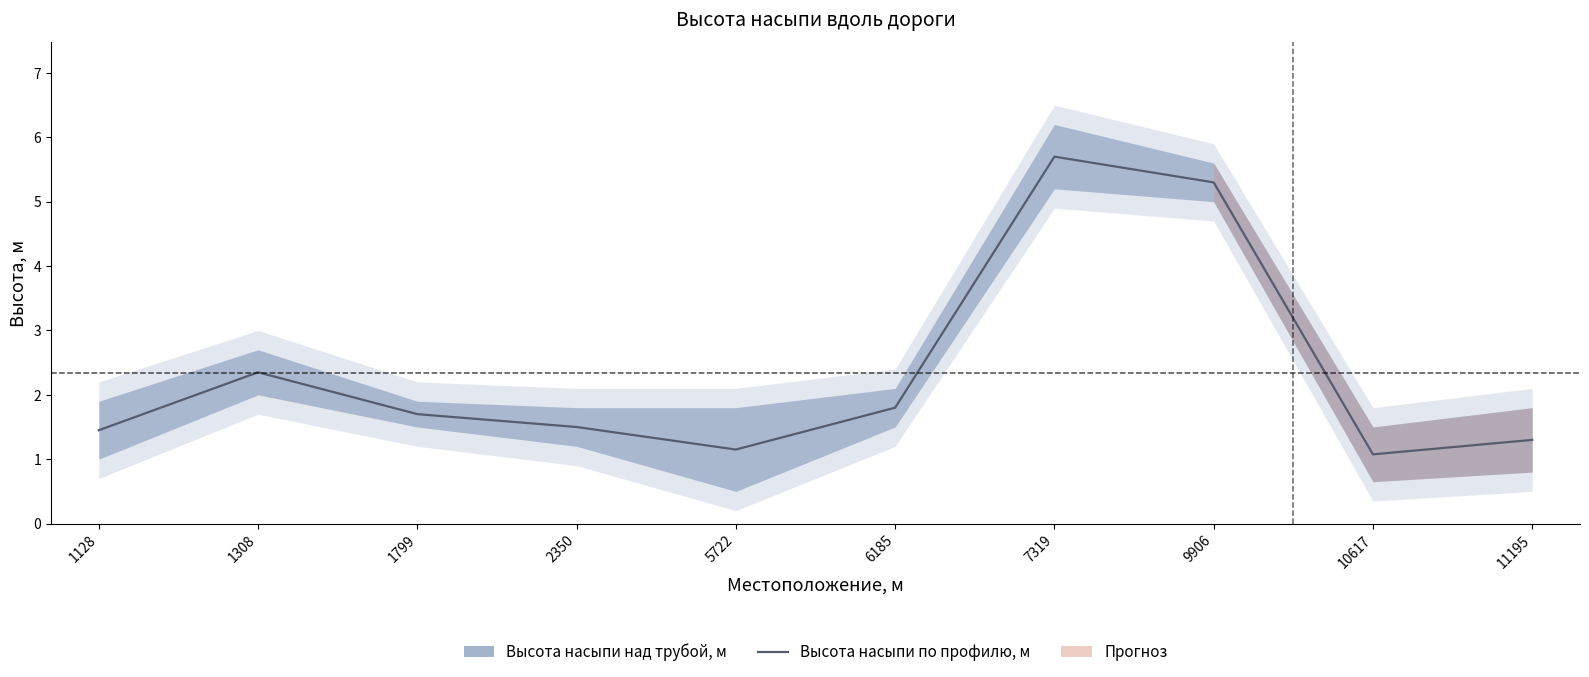

Reading left to right, list all the values displayed in this chart.

1.4	2.4	1.7	1.5	1.1	1.8	5.7	5.3	1.1	1.3